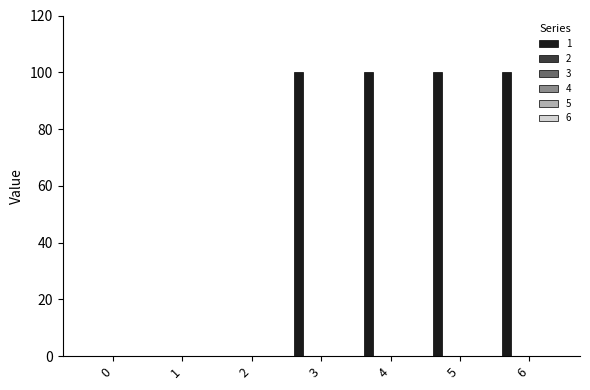

What is the greatest value displayed?

100